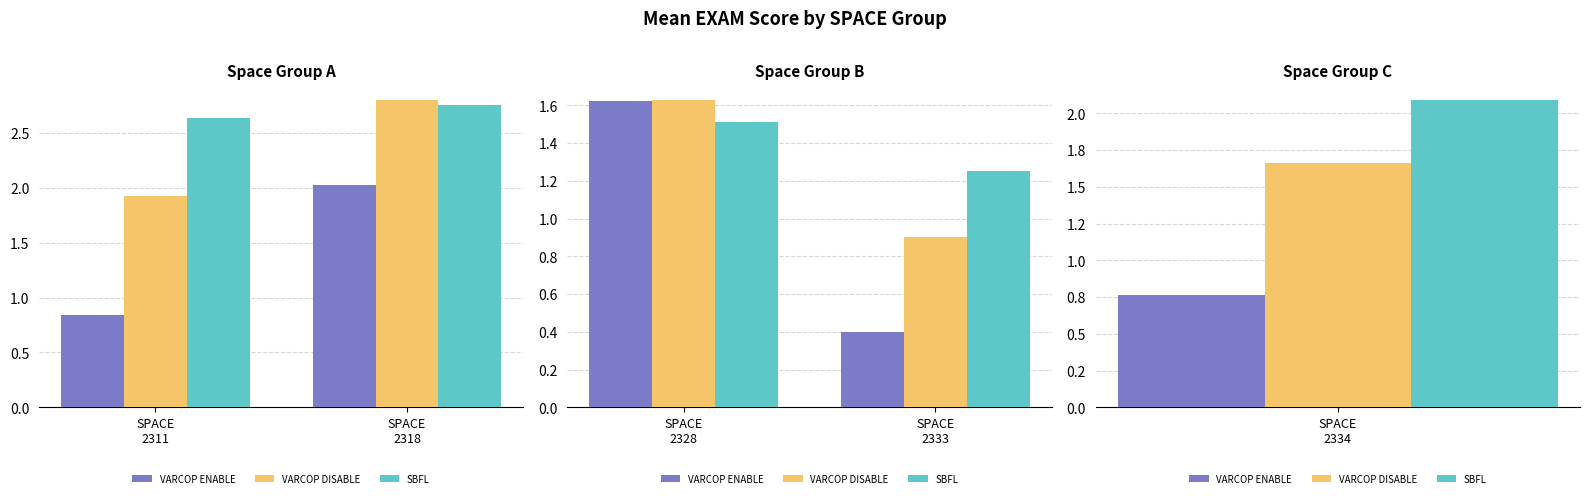

What are all the series names shown in the legend?

VARCOP ENABLE, VARCOP DISABLE, SBFL